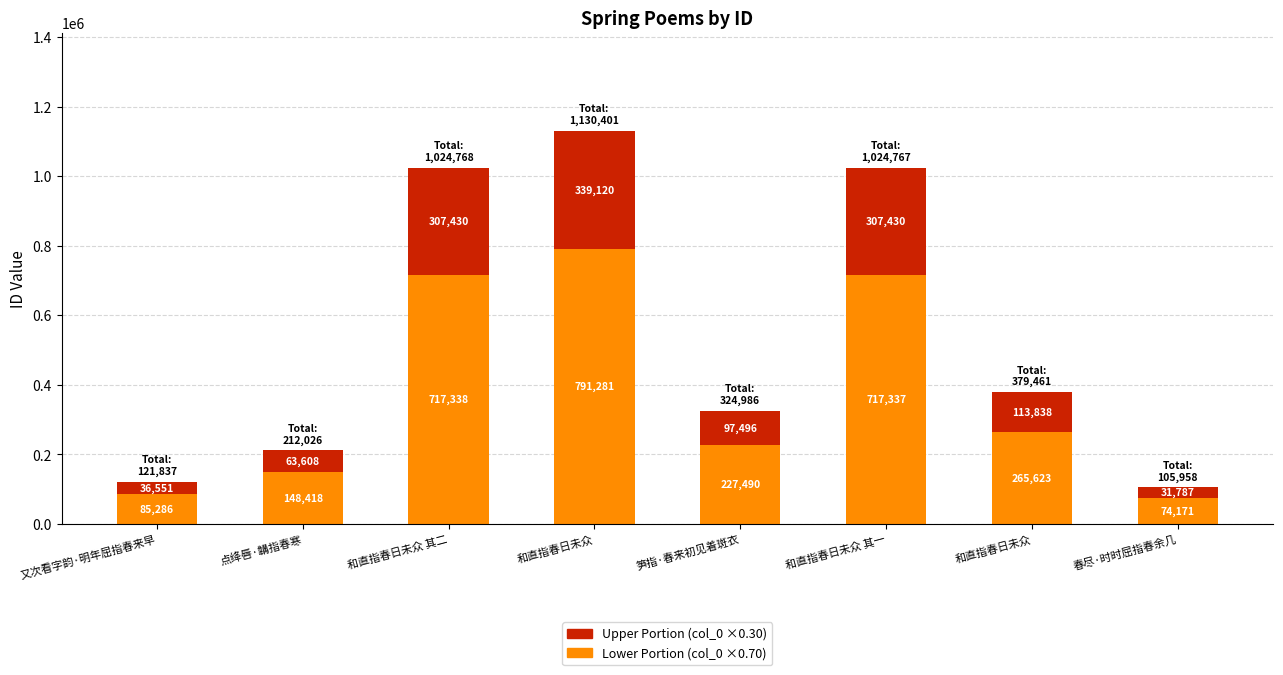

How many bars are there in total?

8